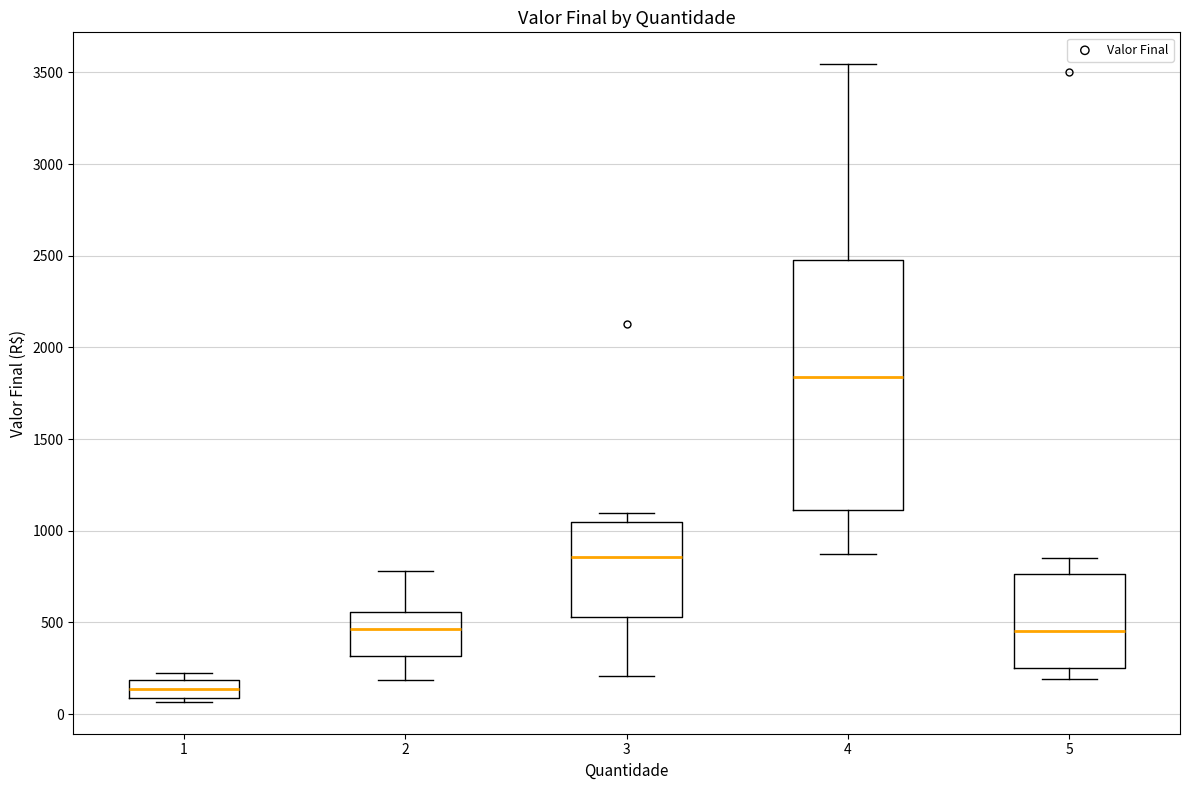

Reading left to right, read every box against the y-axis: the position of its median line, the range the box covers, and the ends of its whiskers. The values are not printed on the chart, so give them approximately, as read against the axis.

1: median 150, box 100 to 200, whiskers 50 to 200 (just above the box's upper edge)
2: median 450, box 300 to 550, whiskers 200 to 800
3: median 850, box 550 to 1050, whiskers 200 to 1100
4: median 1850, box 1100 to 2500, whiskers 900 to 3550
5: median 450, box 250 to 750, whiskers 200 to 850